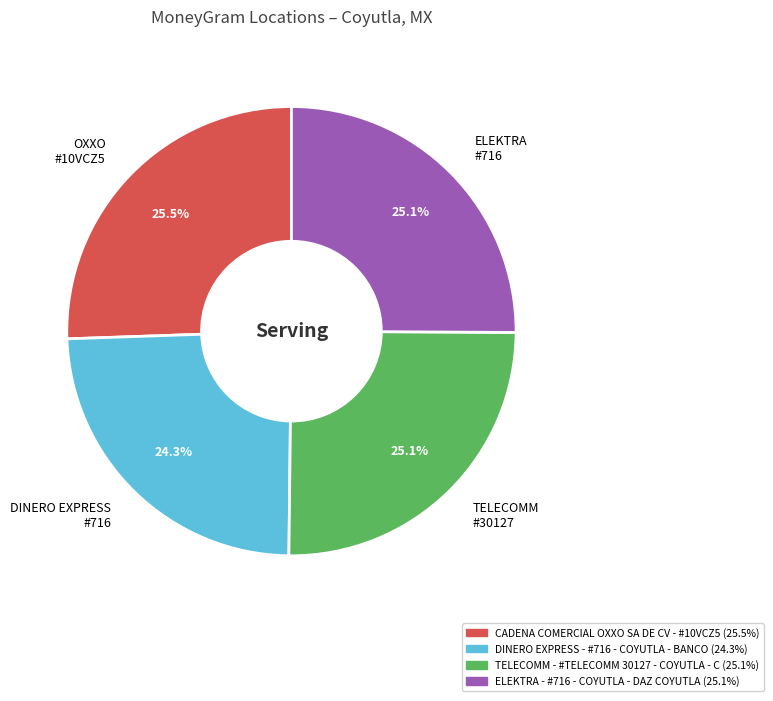

Which category has the smallest portion of the pie?

DINERO EXPRESS #716